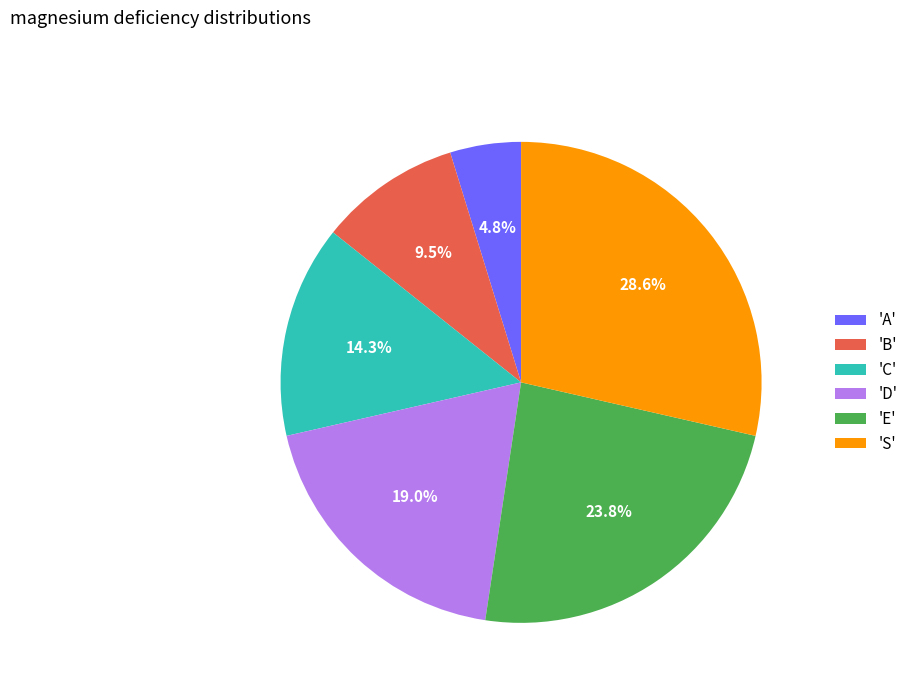

Do 'C' and 'E' together represent more than half of the pie?

No